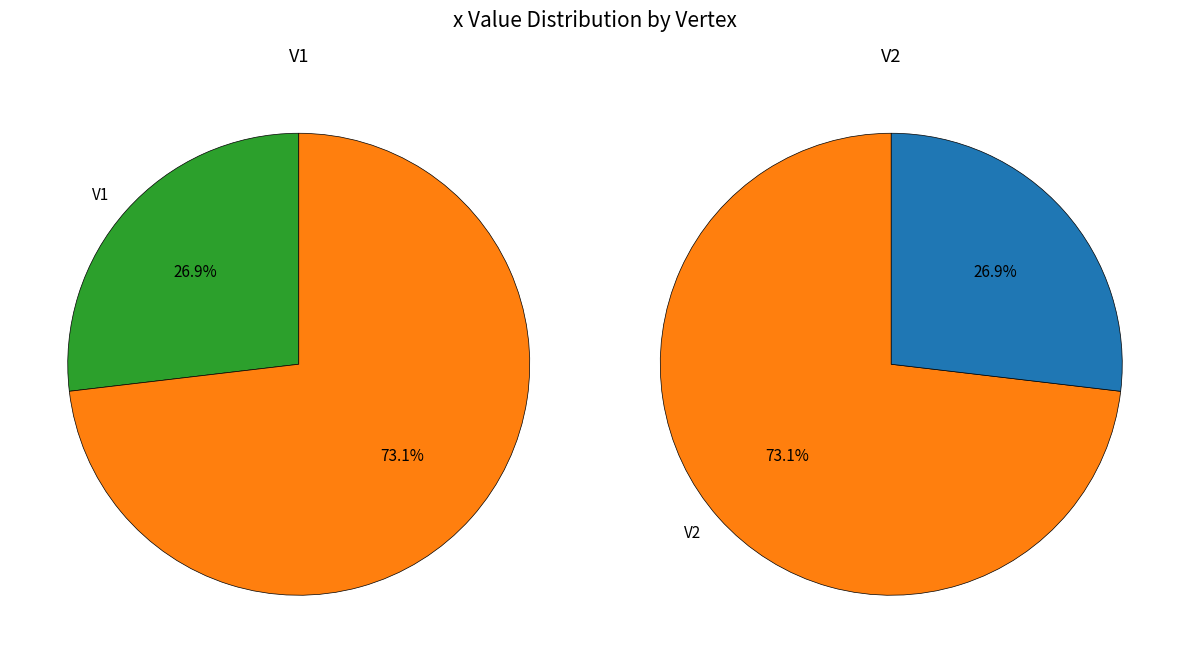

True or false: V2 accounts for 73% of the total.

True